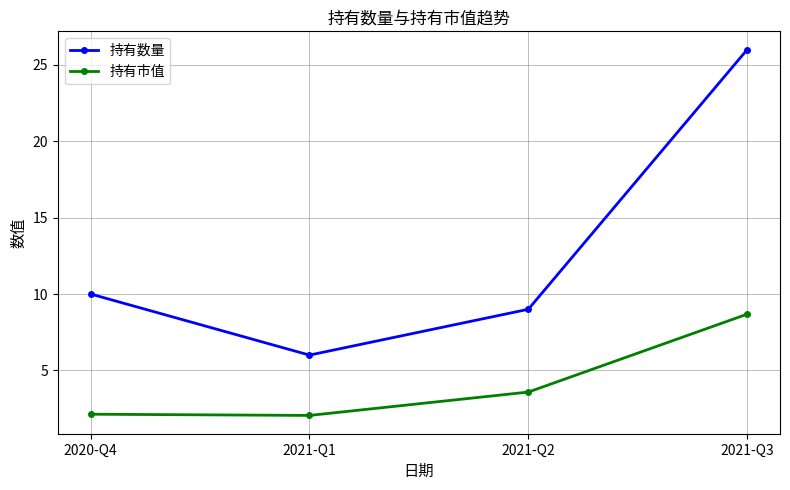

List the series in order of their peak value, lowest first.

持有市值, 持有数量